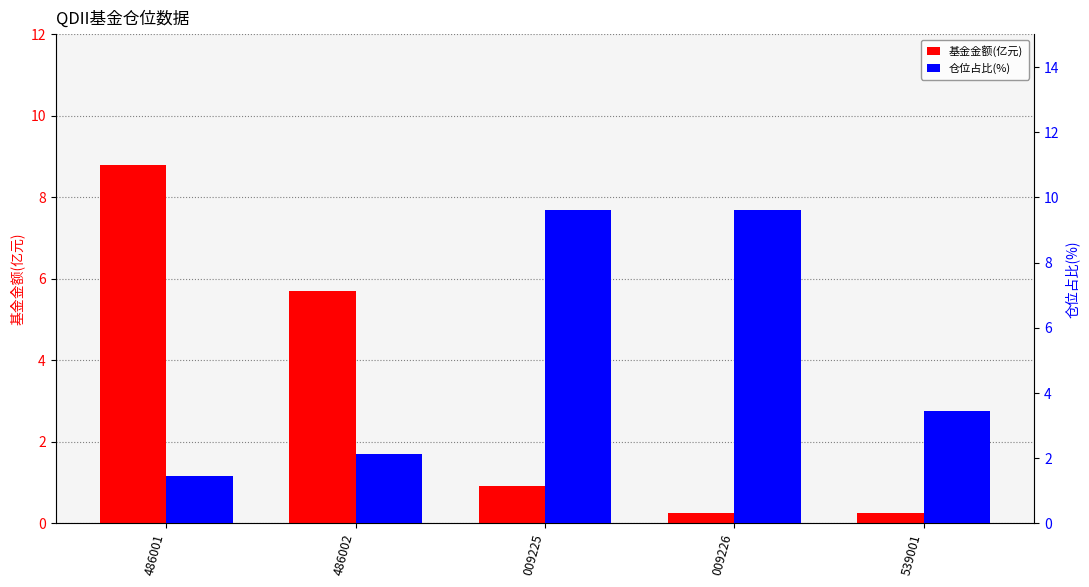

The 基金金额(亿元) series shows 0.2 at 539001. True or false?

True